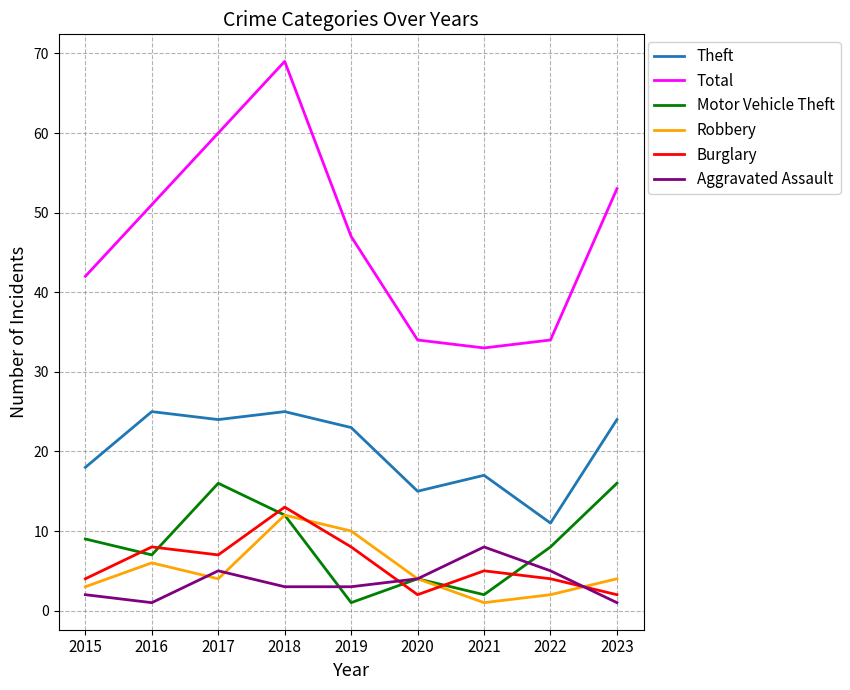

True or false: Total and Theft cross at least once.

False